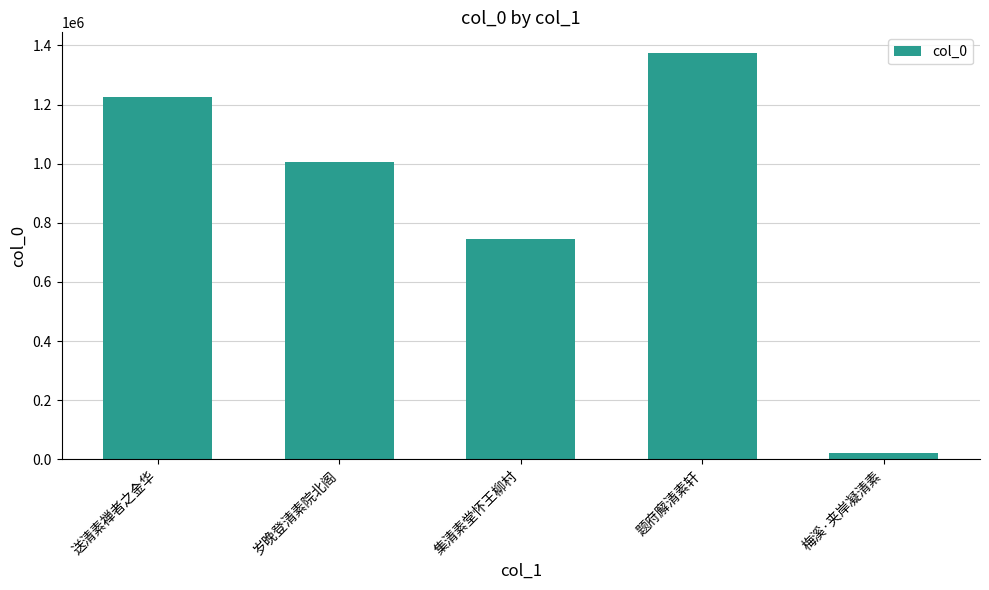

List the labels in order of value, largest first.

题府廨清素轩, 送清素禅者之金华, 岁晚登清素院北阁, 集清素堂怀王柳村, 梅溪·夹岸凝清素